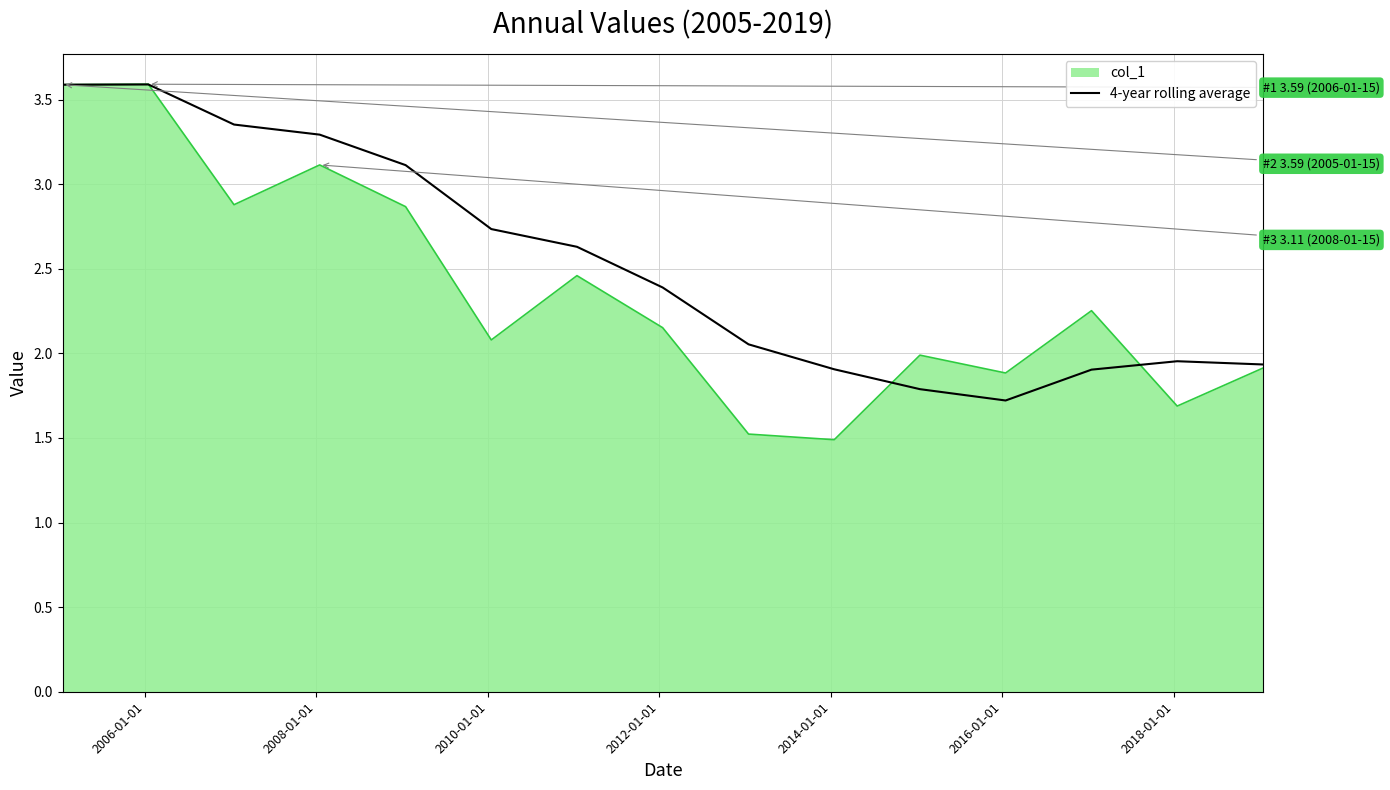

How many lines are shown in the chart?

2